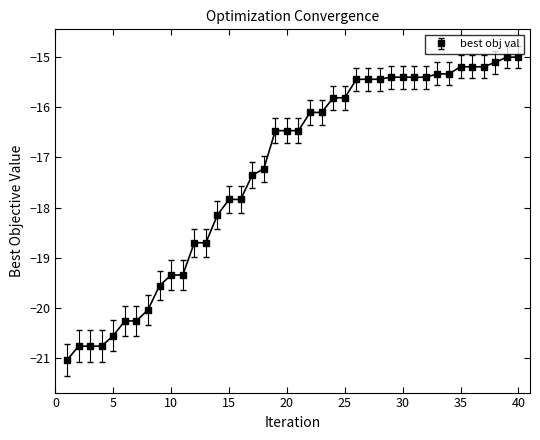

What is the greatest value displayed?

-15.0